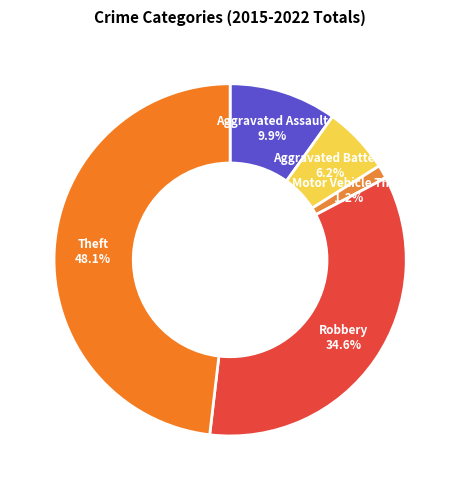

Count the number of slices in the pie.

5